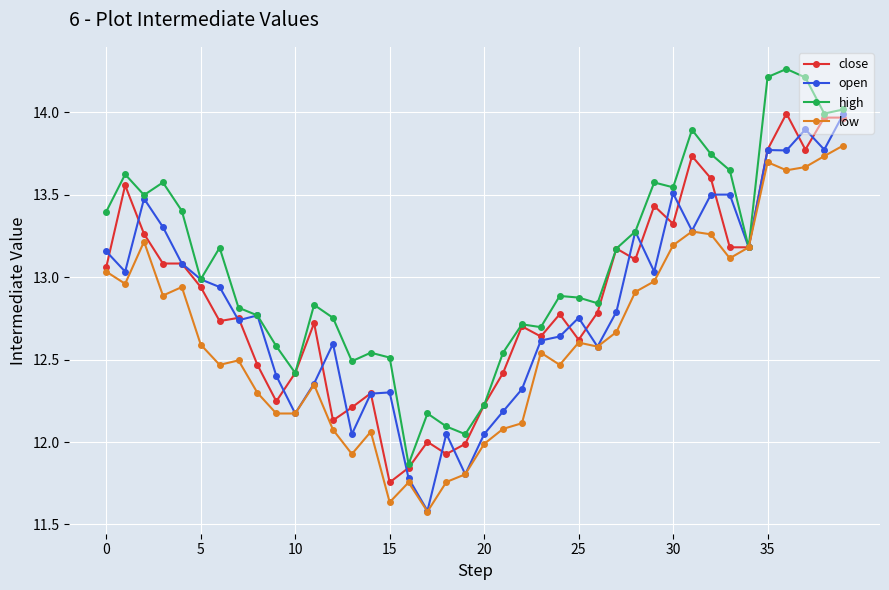

Which series has the largest total across all categories?

high